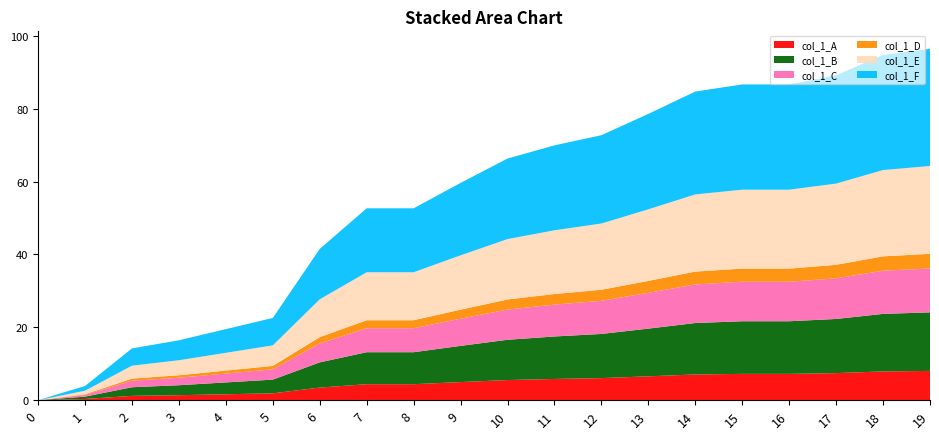

Reading left to right, list all the values displayed in this chart.

col_1_A: 0=0.0	1=0.3	2=1.2	3=1.4	4=1.6	5=1.9	6=3.5	7=4.4	8=4.4	9=5.0	10=5.5	11=5.8	12=6.1	13=6.5	14=7.1	15=7.2	16=7.2	17=7.4	18=7.9	19=8.0
col_1_B: 0=0.0	1=0.7	2=2.4	3=2.7	4=3.3	5=3.8	6=6.9	7=8.8	8=8.8	9=9.9	10=11.1	11=11.7	12=12.1	13=13.1	14=14.1	15=14.4	16=14.4	17=14.9	18=15.8	19=16.1
col_1_C: 0=0.0	1=0.5	2=1.8	3=2.1	4=2.4	5=2.8	6=5.2	7=6.6	8=6.6	9=7.5	10=8.3	11=8.7	12=9.1	13=9.8	14=10.6	15=10.8	16=10.8	17=11.1	18=11.8	19=12.1
col_1_D: 0=0.0	1=0.2	2=0.6	3=0.7	4=0.8	5=0.9	6=1.7	7=2.2	8=2.2	9=2.5	10=2.8	11=2.9	12=3.0	13=3.3	14=3.5	15=3.6	16=3.6	17=3.7	18=3.9	19=4.0
col_1_E: 0=0.0	1=1.0	2=3.6	3=4.1	4=4.9	5=5.6	6=10.4	7=13.2	8=13.2	9=14.9	10=16.6	11=17.5	12=18.2	13=19.6	14=21.2	15=21.7	16=21.7	17=22.3	18=23.7	19=24.1
col_1_F: 0=0.0	1=1.3	2=4.7	3=5.5	4=6.5	5=7.5	6=13.8	7=17.6	8=17.6	9=19.9	10=22.1	11=23.3	12=24.2	13=26.2	14=28.2	15=28.9	16=28.9	17=29.7	18=31.6	19=32.1